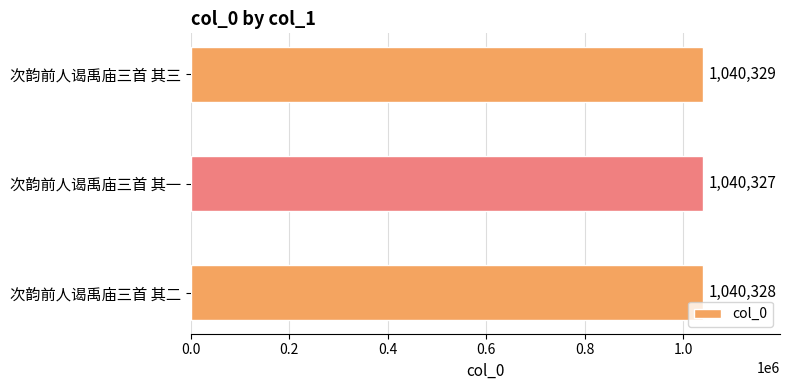

List the labels in order of value, largest first.

次韵前人谒禹庙三首 其三, 次韵前人谒禹庙三首 其二, 次韵前人谒禹庙三首 其一